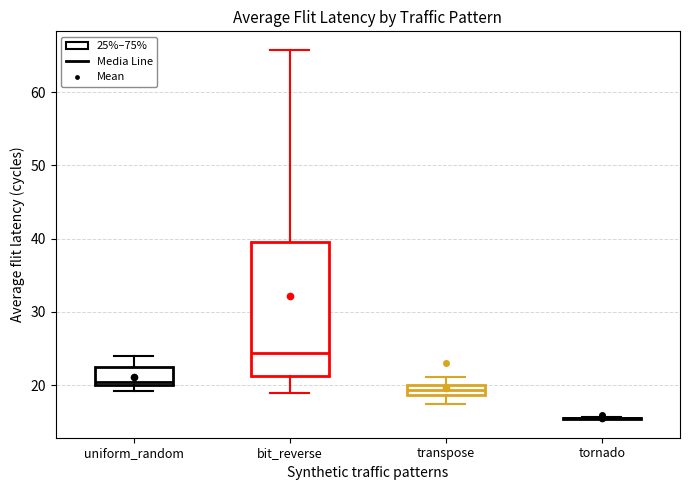

Which box is the tallest, from its lower edge to its upper edge?

bit_reverse